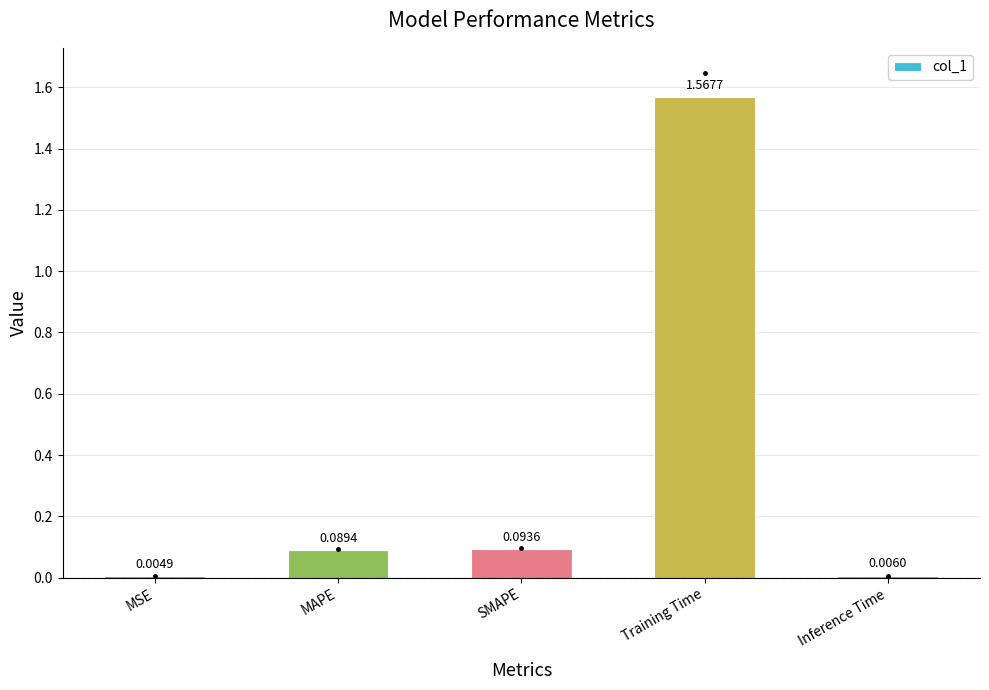

Which category has the highest value across all series?

Training Time